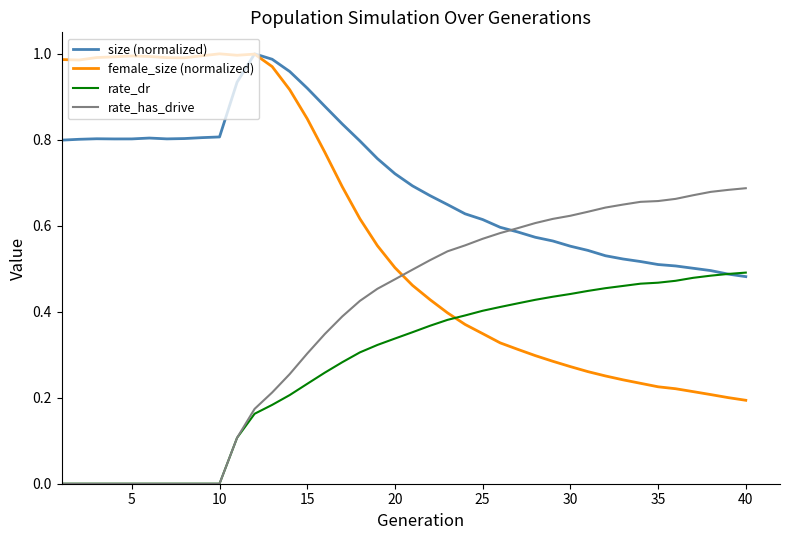

How many intersections are there between rate_has_drive and size (normalized)?

1